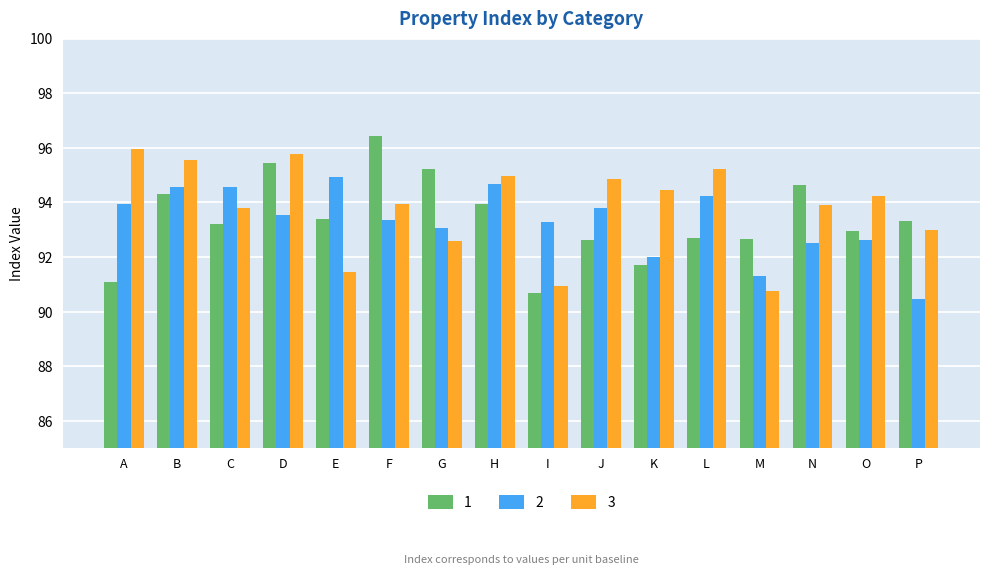

What is the minimum value for 2?

90.5